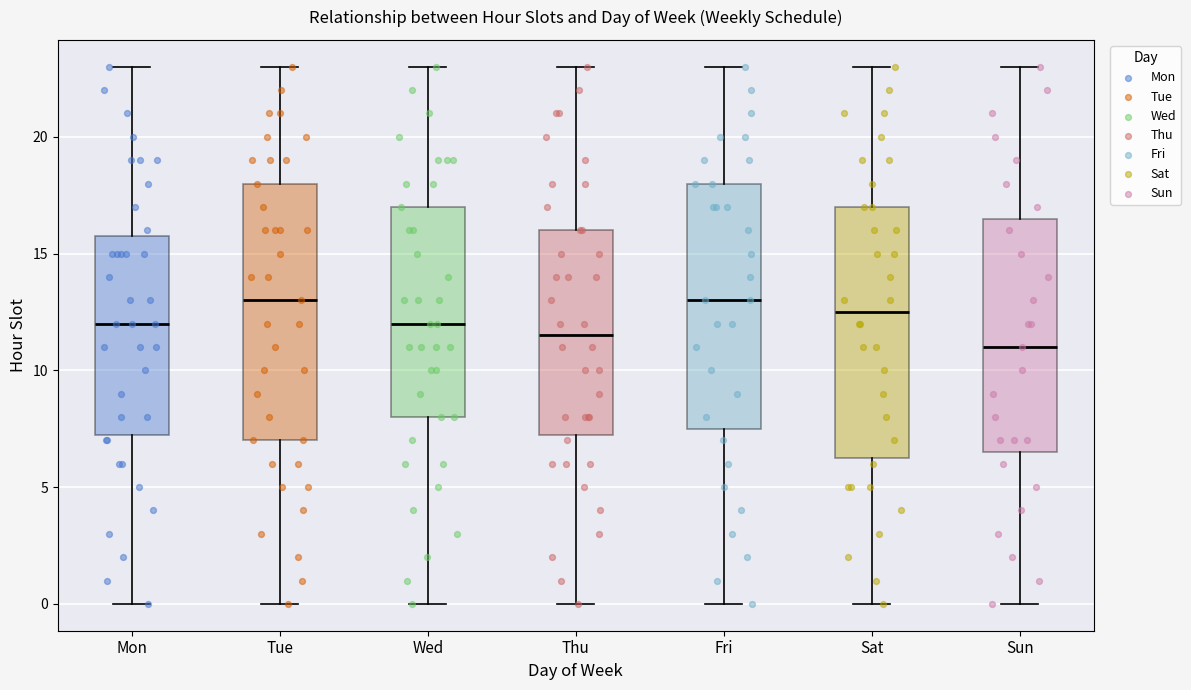

Reading left to right, read every box against the y-axis: the position of its median line, the range the box covers, and the ends of its whiskers. The values are not printed on the chart, so give them approximately, as read against the axis.

Mon: median 12.0, box 7.5 to 16.0, whiskers 0.0 to 23.0
Tue: median 13.0, box 7.0 to 18.0, whiskers 0.0 to 23.0
Wed: median 12.0, box 8.0 to 17.0, whiskers 0.0 to 23.0
Thu: median 11.5, box 7.5 to 16.0, whiskers 0.0 to 23.0
Fri: median 13.0, box 7.5 to 18.0, whiskers 0.0 to 23.0
Sat: median 12.5, box 6.5 to 17.0, whiskers 0.0 to 23.0
Sun: median 11.0, box 6.5 to 16.5, whiskers 0.0 to 23.0